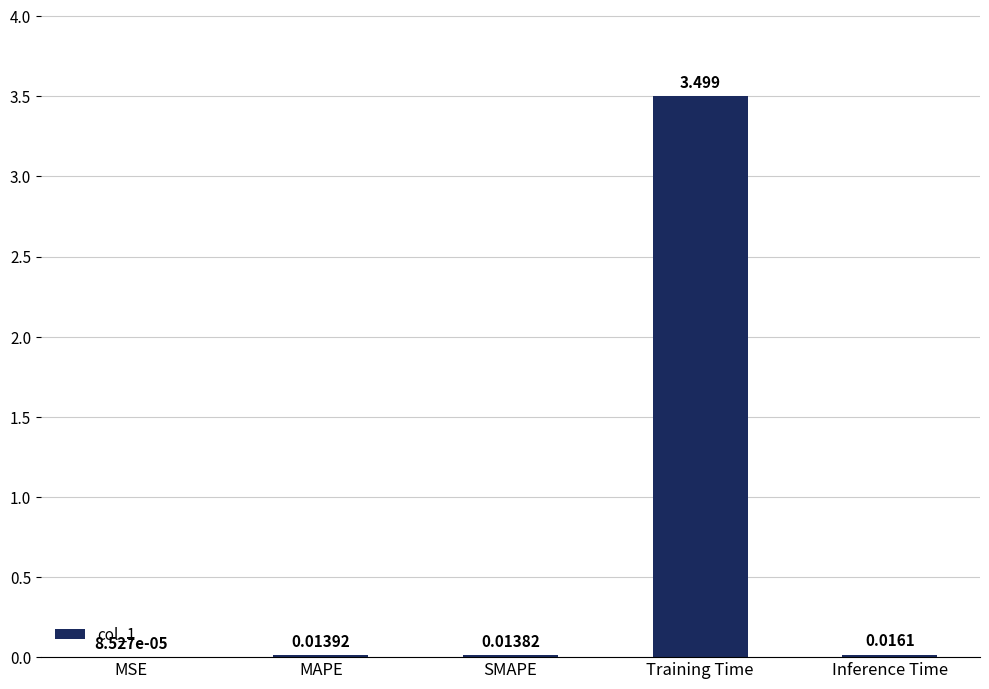

At which category does the chart reach its peak across all series?

Training Time